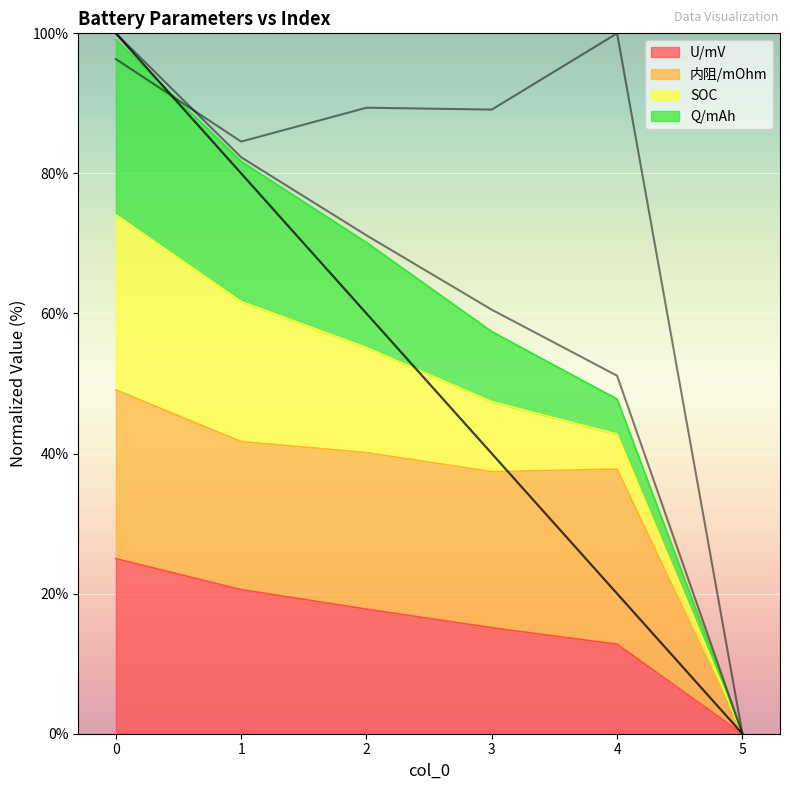

List the labels in order of U/mV value, largest first.

0, 1, 2, 3, 4, 5